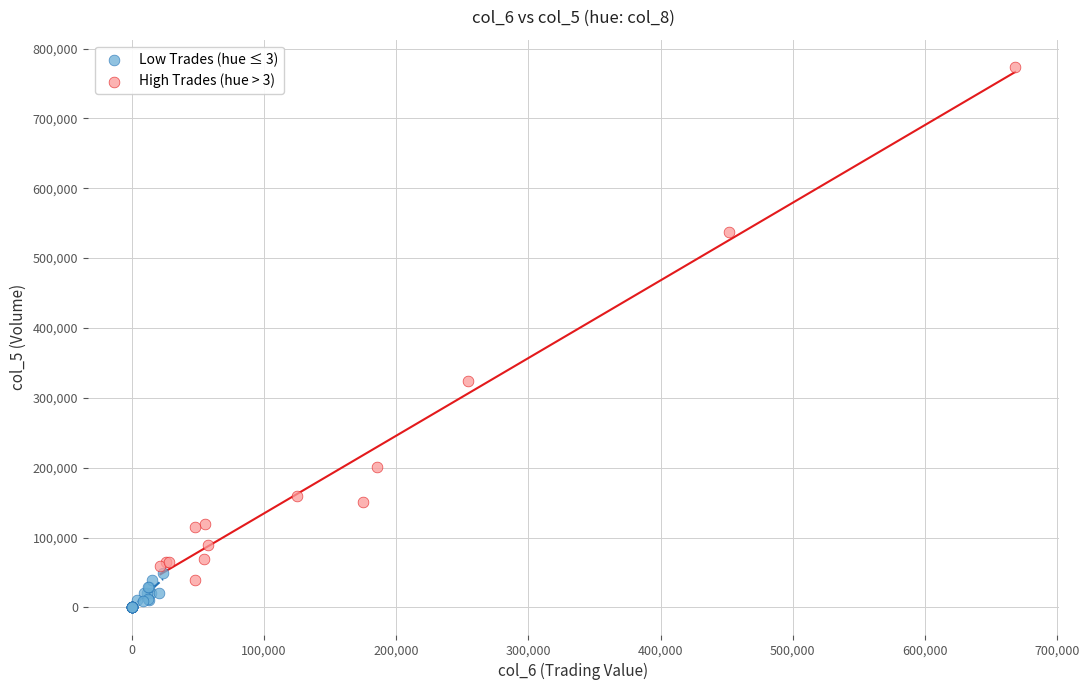

Which series has the largest Y range (max minus min)?

High Trades (hue > 3)